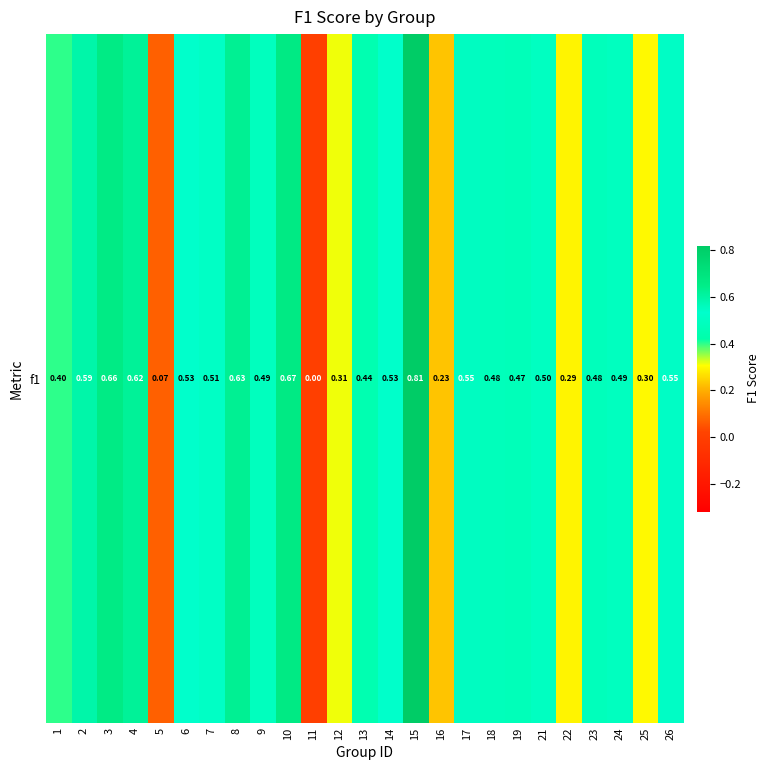

What is the difference between the values at 14 and 25?

0.2